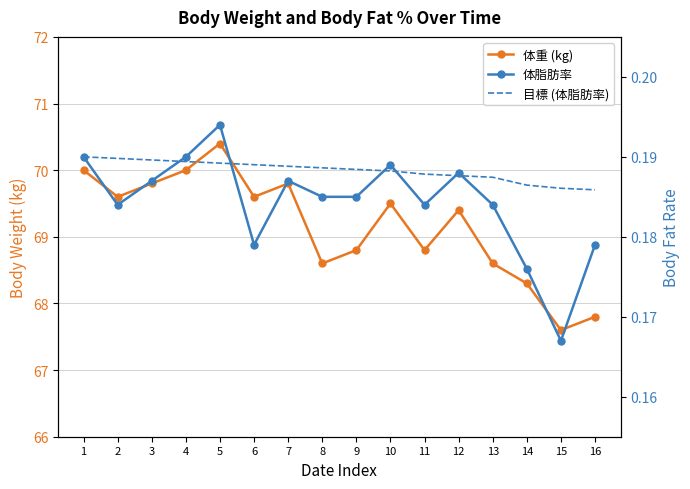

Read the 目標 (体脂肪率) value at 7.

0.2